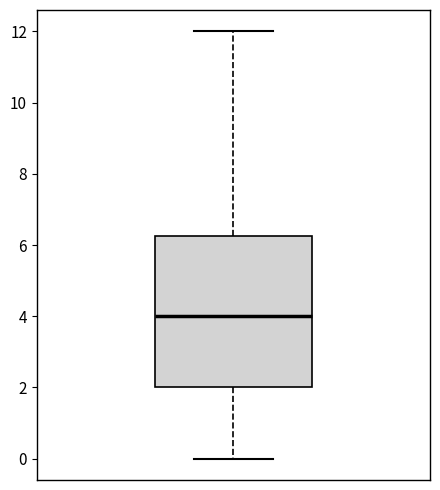

Where does the lower whisker of the box end on the y-axis? The values are not printed on the chart, so give them approximately, as read against the axis.

0.0